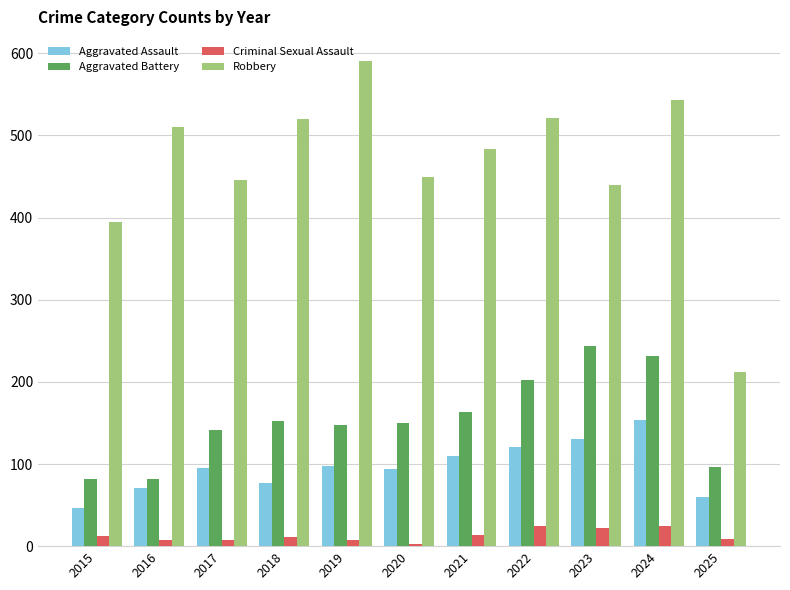

Between 2017 and 2018, which series saw the biggest shift?

Robbery